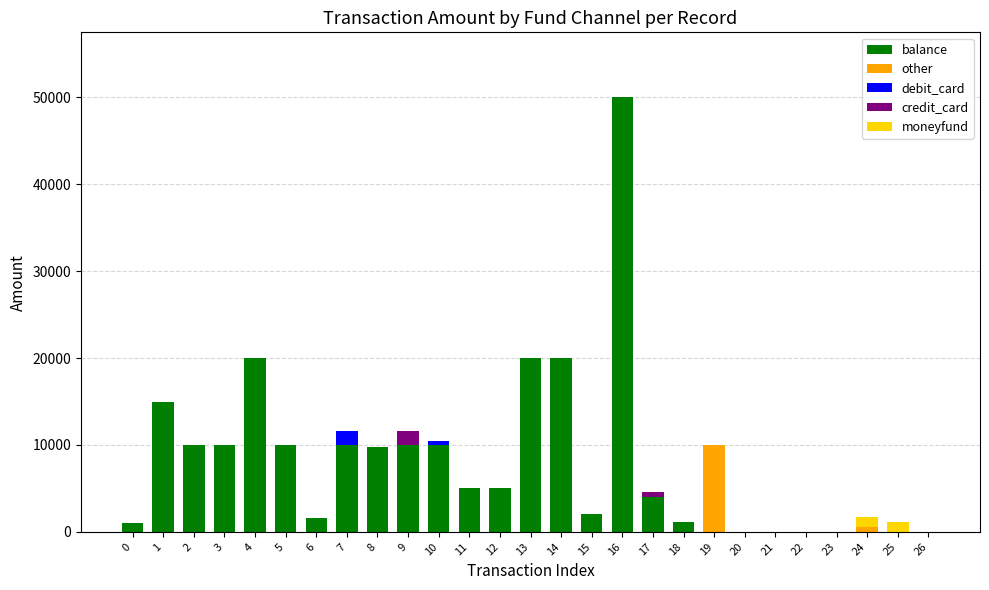

What are all the series names shown in the legend?

balance, other, debit_card, credit_card, moneyfund